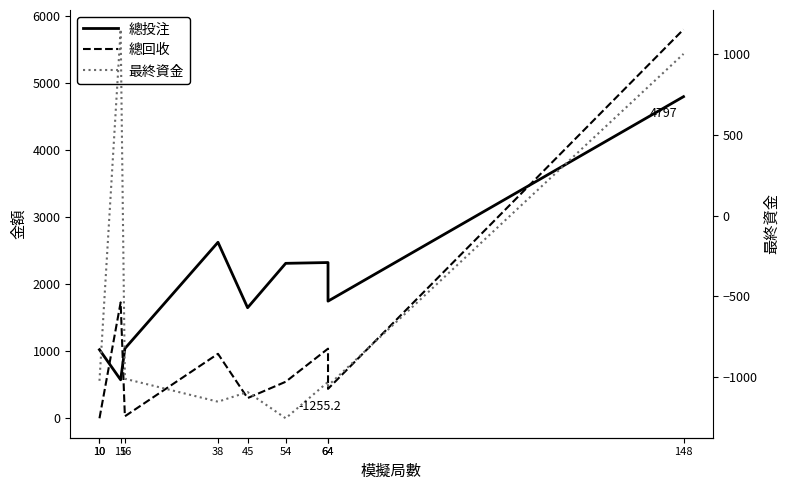

In 最終資金, how many points are lower than both neighbors (excluding endpoints)?

3